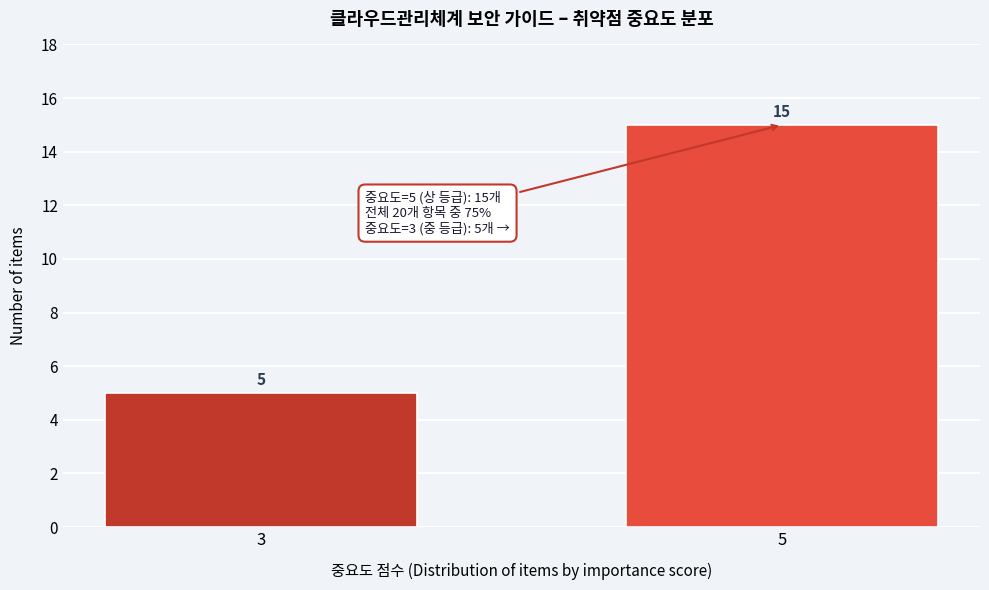

Reading left to right, transcribe all the data shown in this chart.

5	15